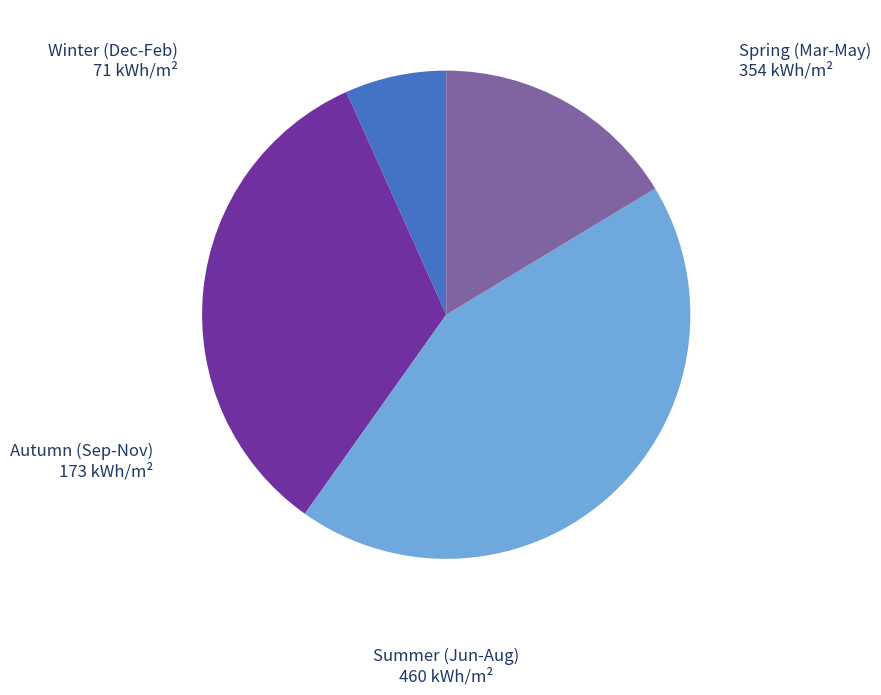

Is there a majority slice in this chart?

No